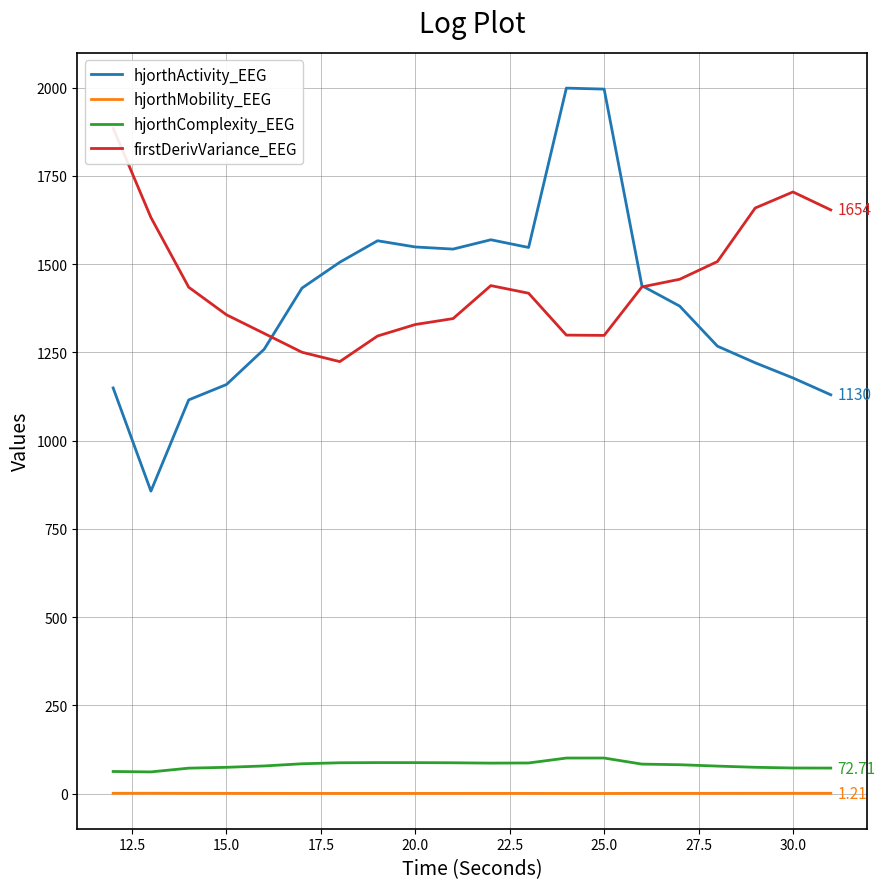

Which series ends up on top after the final intersection of hjorthActivity_EEG and firstDerivVariance_EEG?

firstDerivVariance_EEG